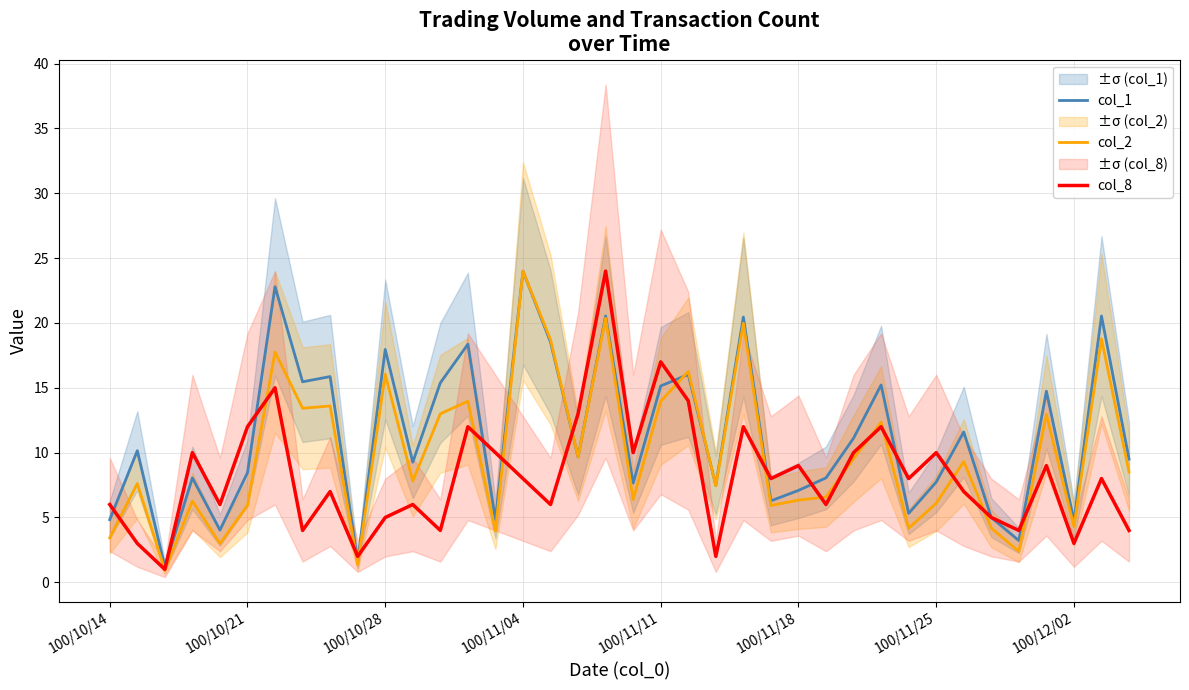

What is the sum of all col_2 values?

376.2